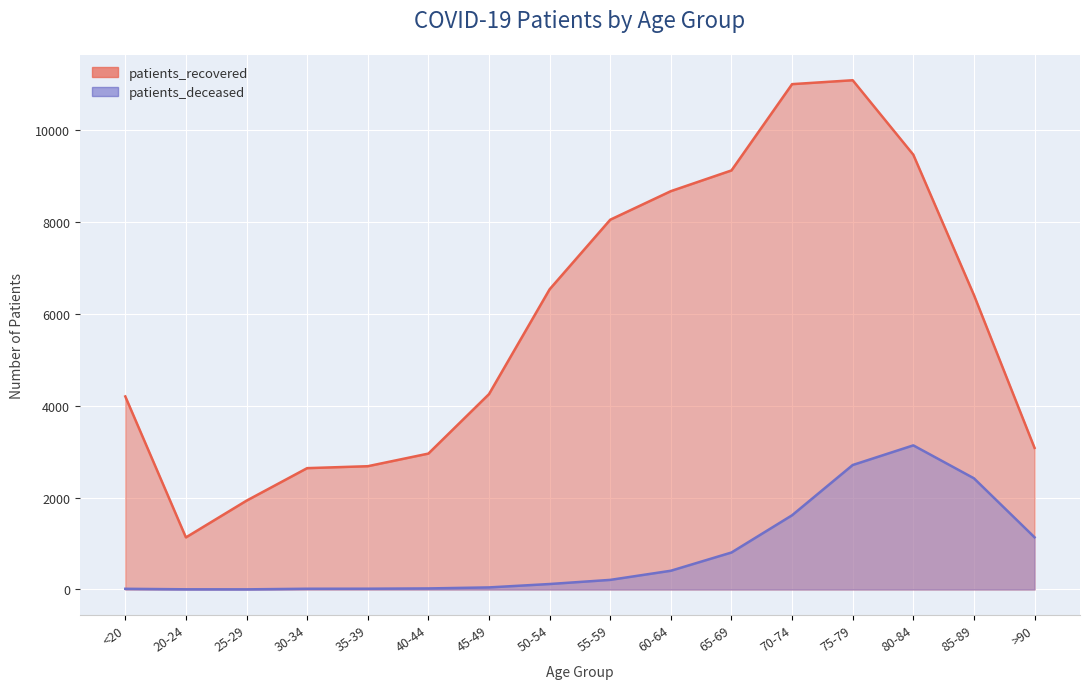

At which category does the chart reach its minimum across all series?

25-29